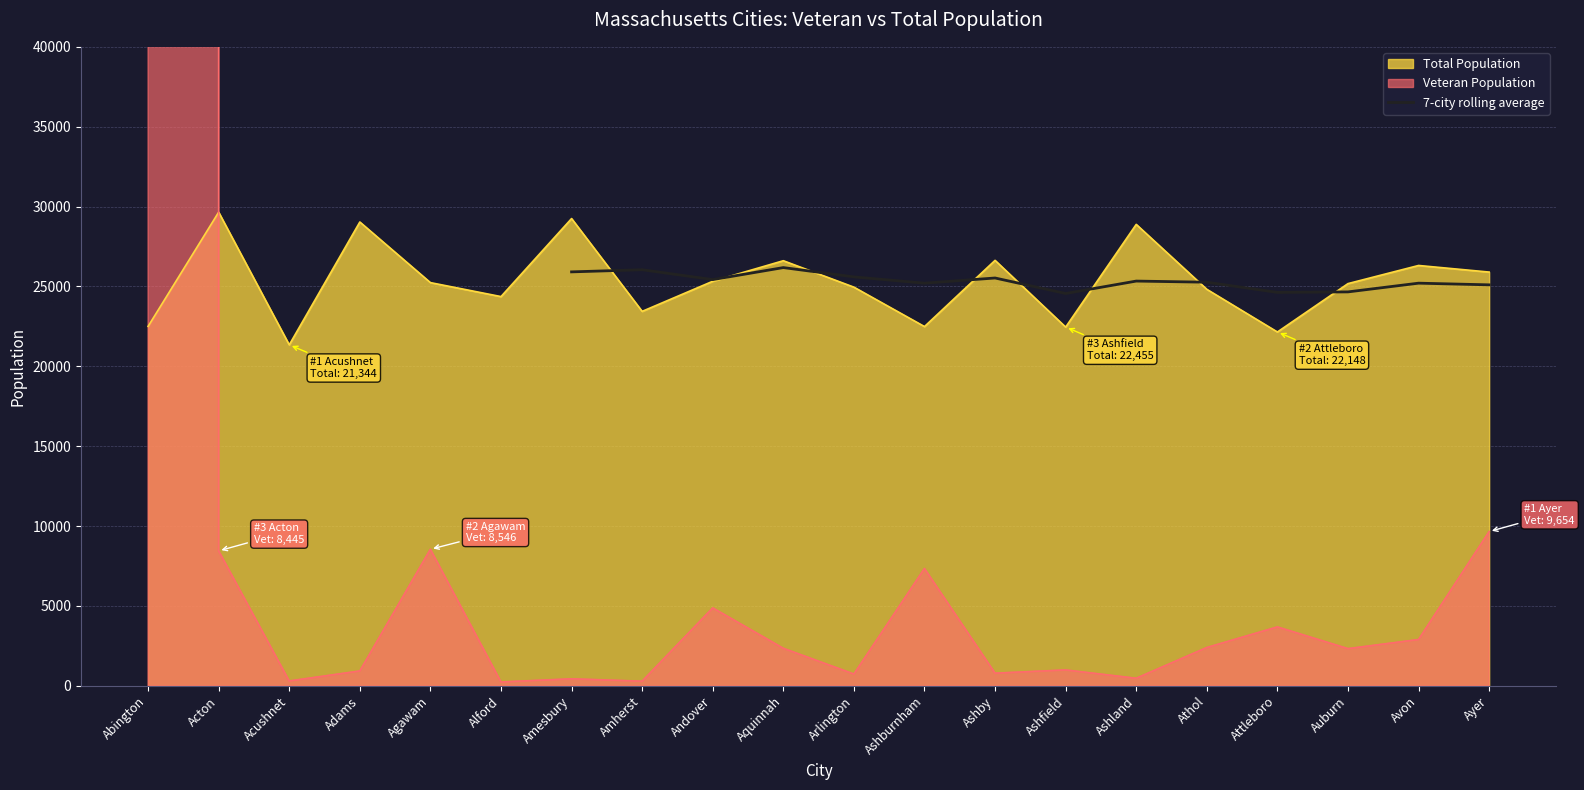

At which category does the data reach its first local peak?

Amherst